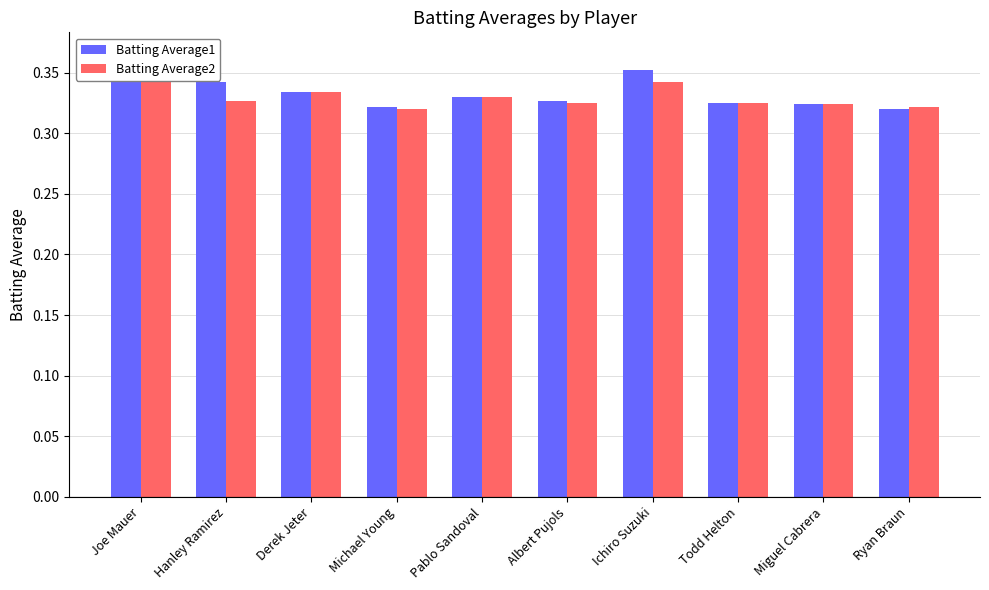

At how many categories does at least one series exceed 0?

10